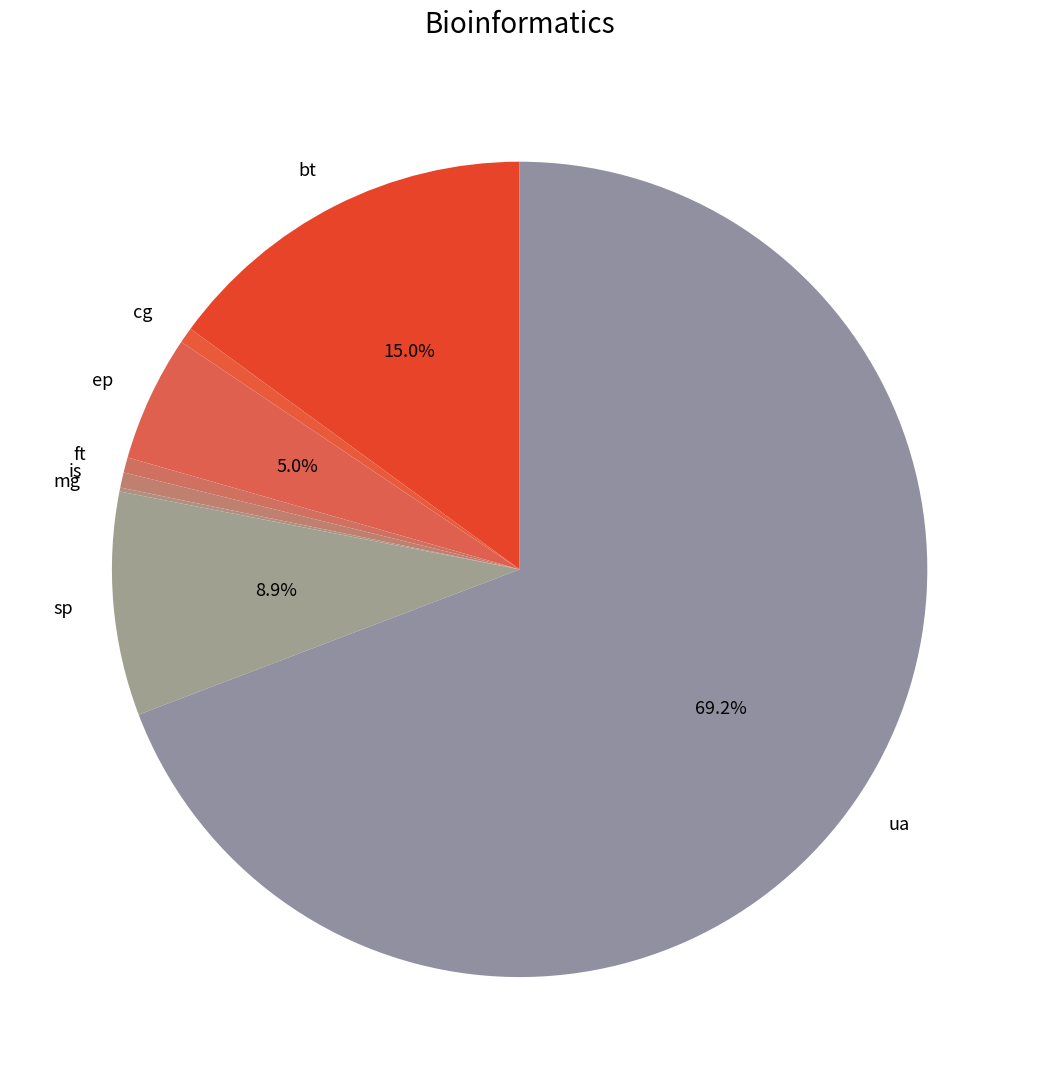

To the nearest percent, what portion does bt represent?

15%